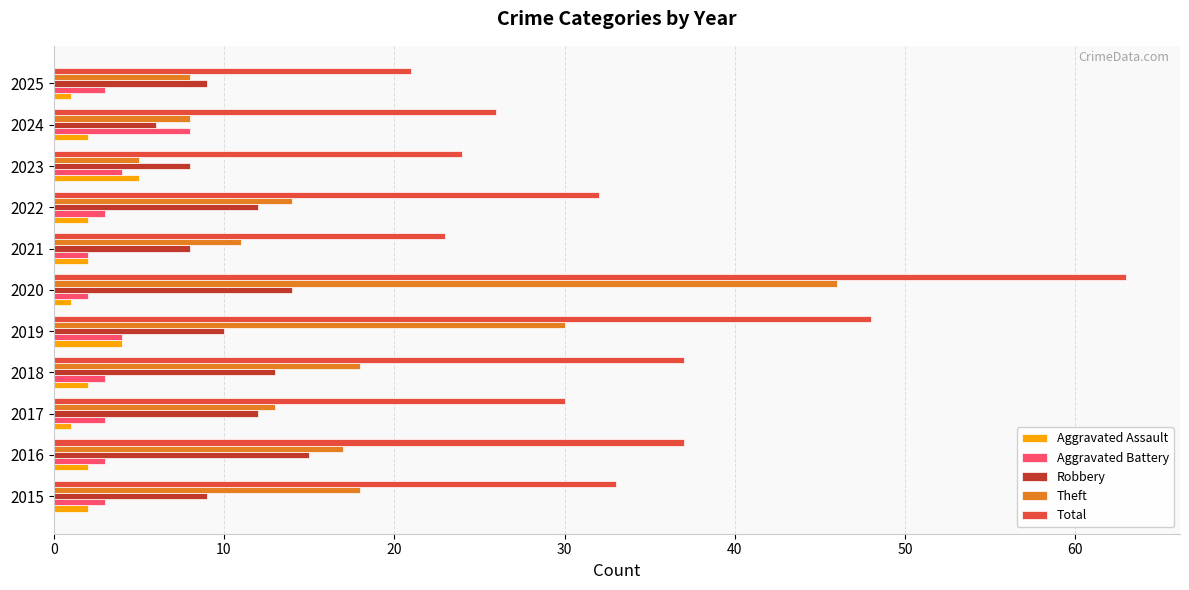

What is the highest value of the Aggravated Battery series?

8